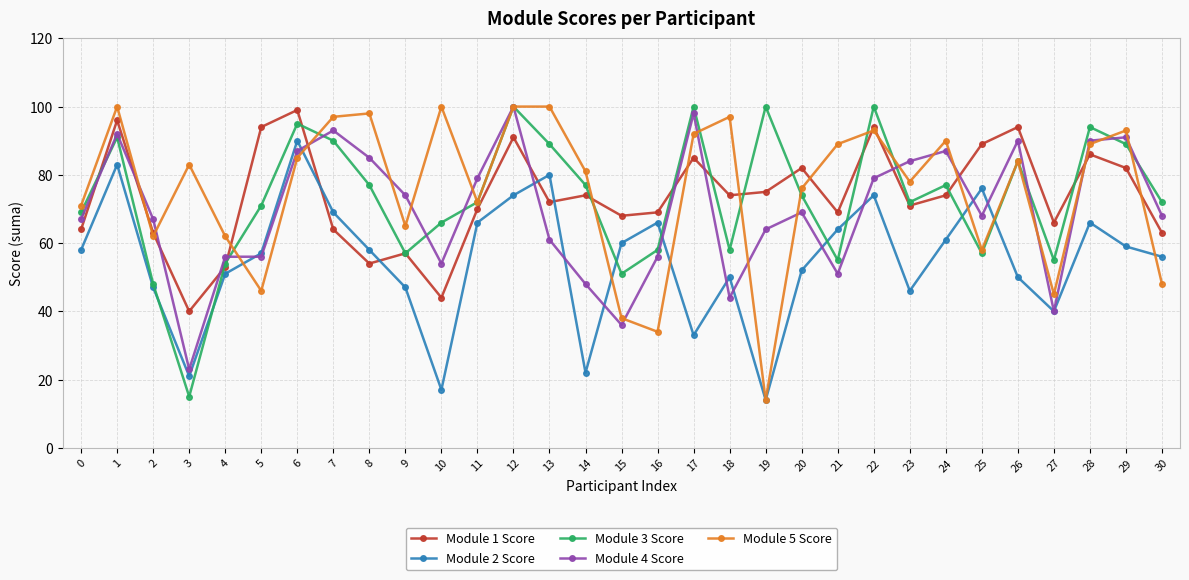

What is the greatest value displayed?

100